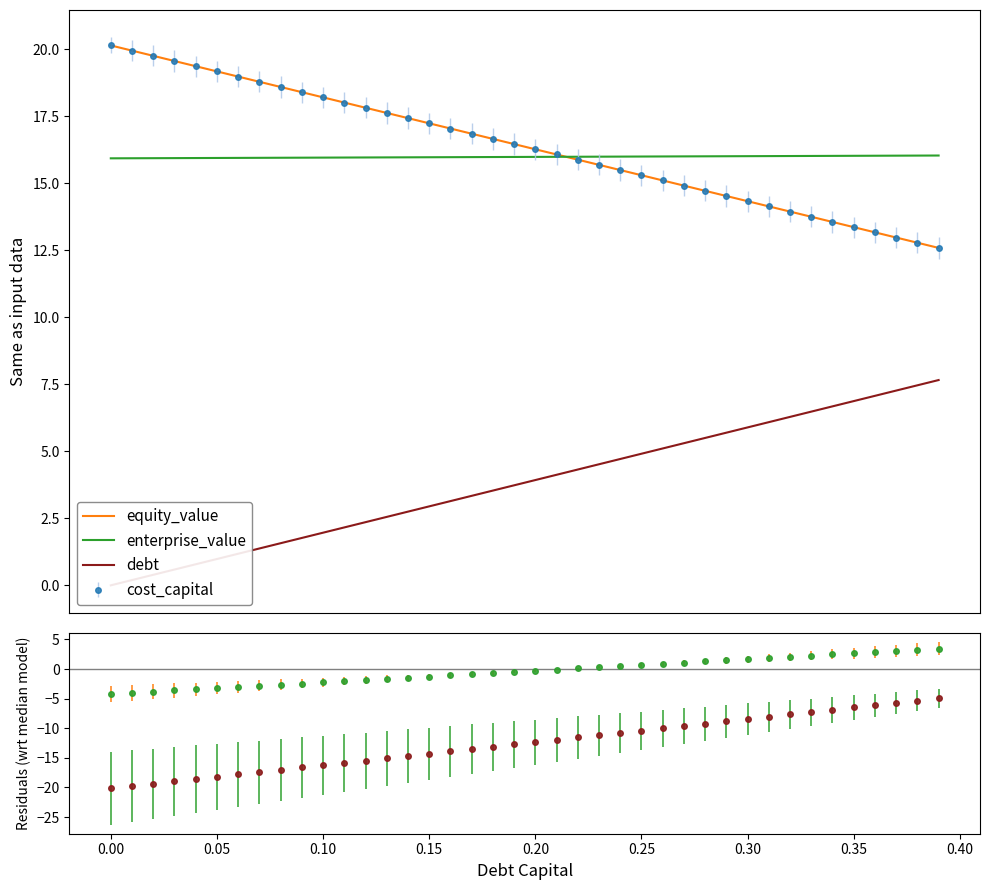

What is the lowest value of the enterprise_value series?

15.9